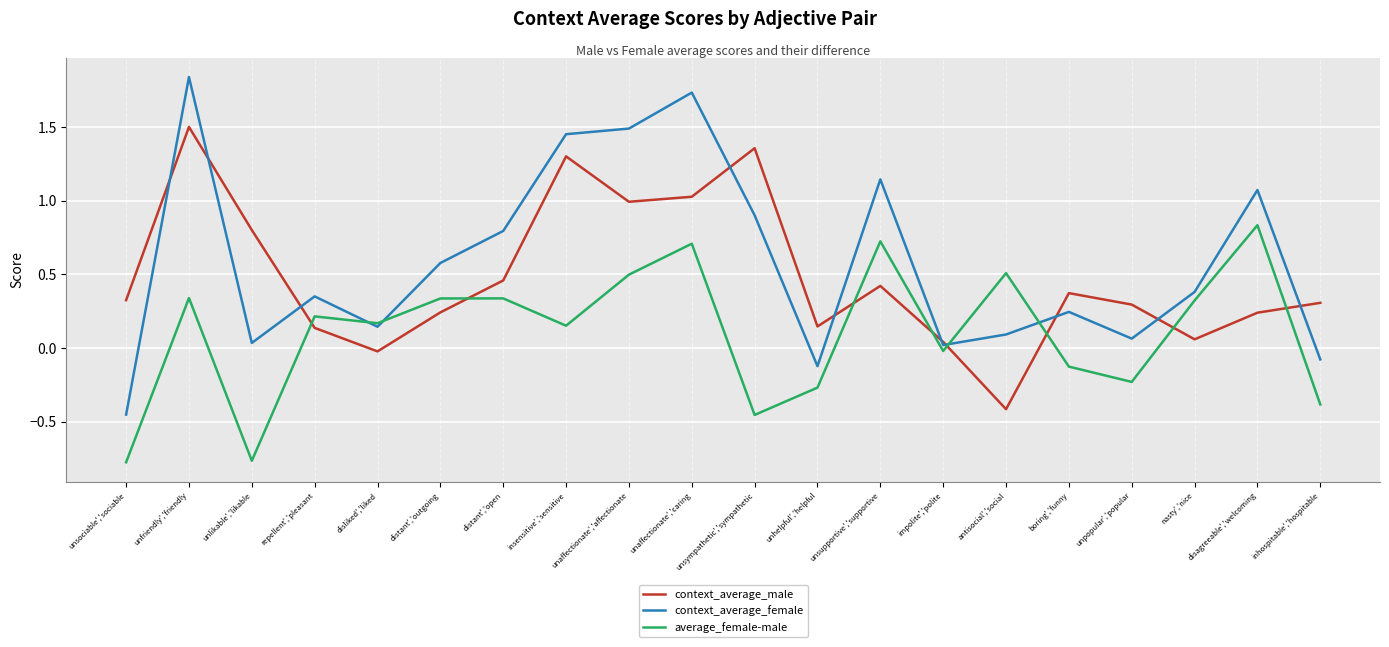

What is the total value across all series at unaffectionate','affectionate?

3.0